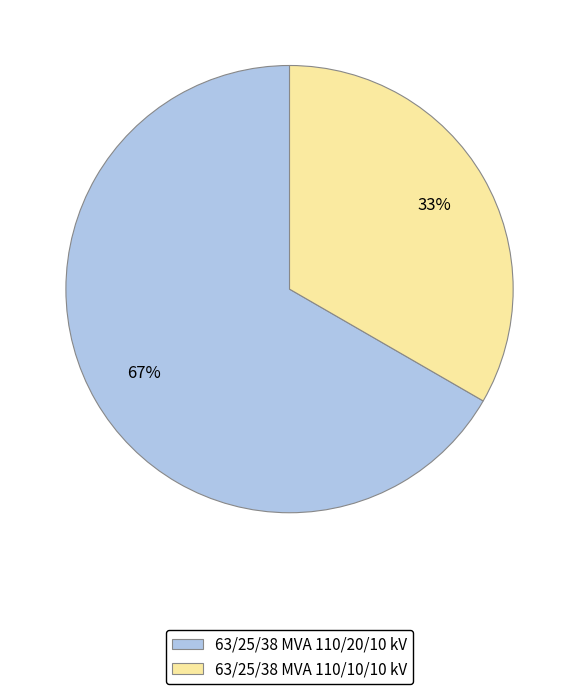

True or false: 63/25/38 MVA 110/10/10 kV accounts for 33% of the total.

True